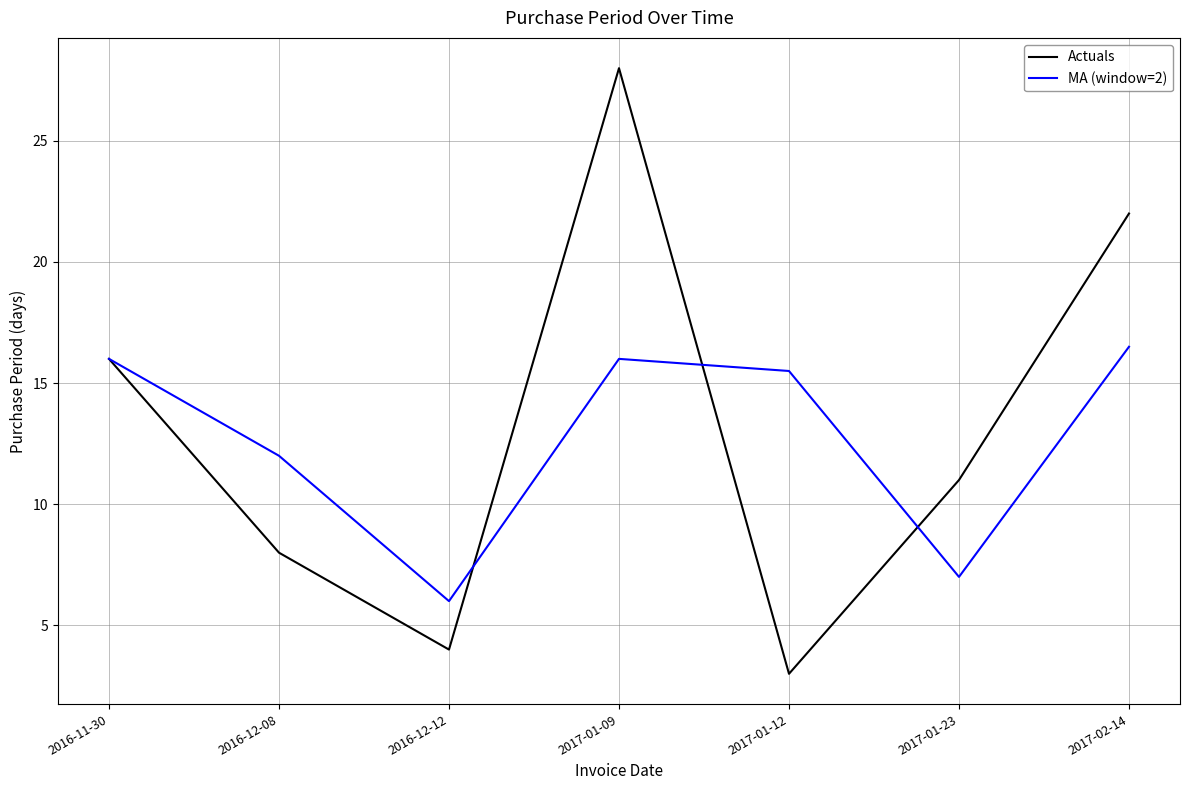

Reading left to right, list all the values displayed in this chart.

Actuals: 16.0	8.0	4.0	28.0	3.0	11.0	22.0
MA (window=2): 16.0	12.0	6.0	16.0	15.5	7.0	16.5